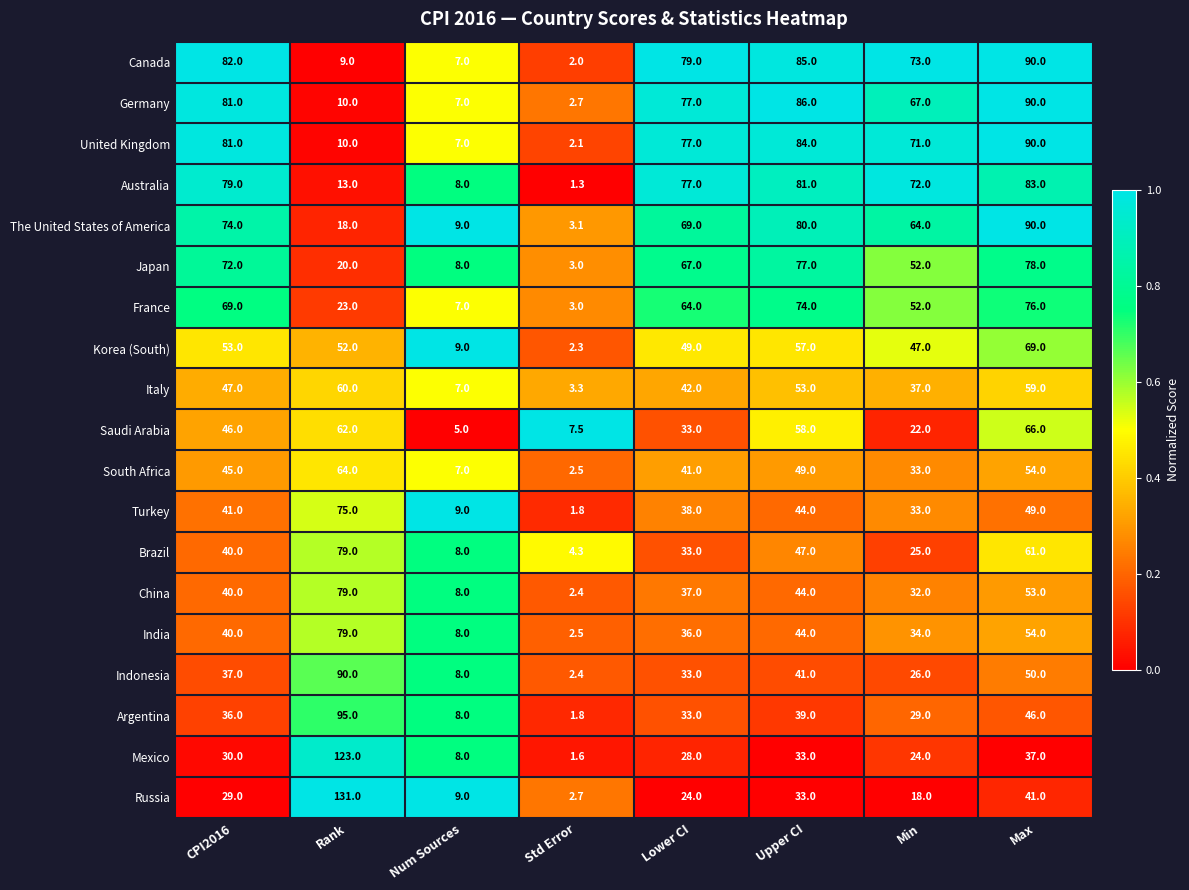

What is the difference between the Korea (South) values at Std Error and Lower CI?

46.7